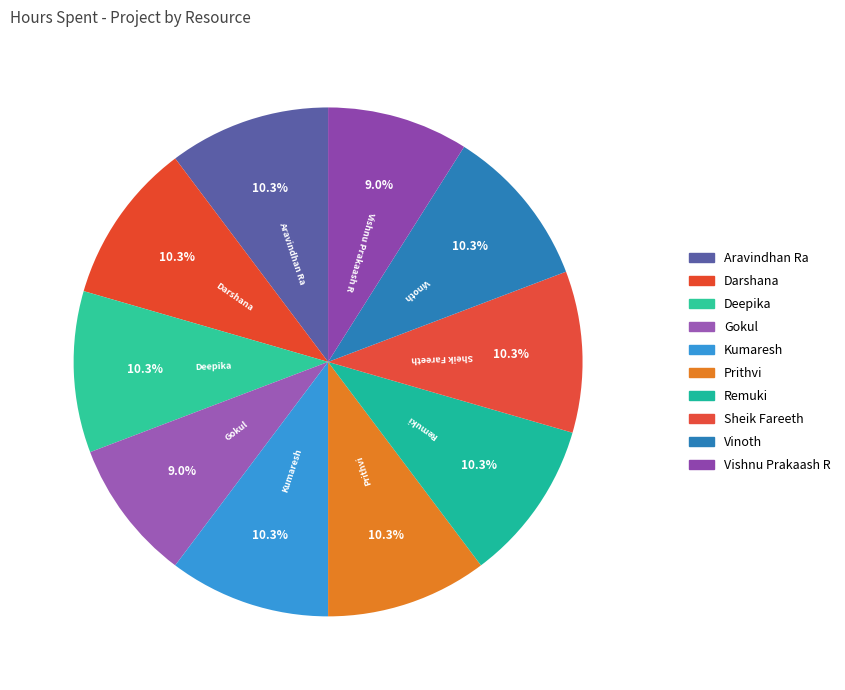

Count the number of slices in the pie.

10